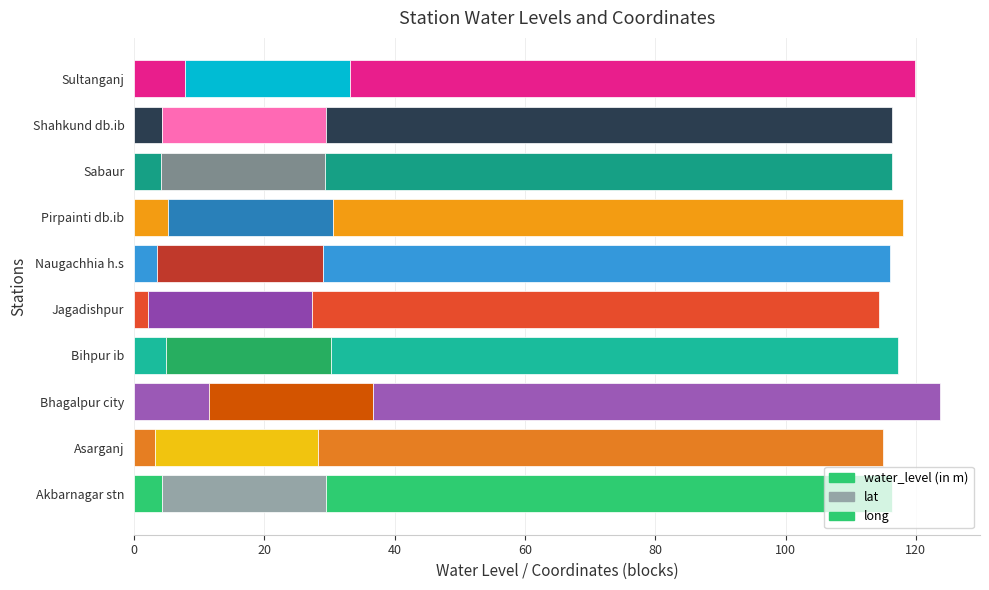

Reading left to right, list all the values displayed in this chart.

water_level (in m): Akbarnagar stn=4.3	Asarganj=3.1	Bhagalpur city=11.4	Bihpur ib=4.9	Jagadishpur=2.2	Naugachhia h.s=3.6	Pirpainti db.ib=5.2	Sabaur=4.1	Shahkund db.ib=4.3	Sultanganj=7.8
lat: Akbarnagar stn=25.2	Asarganj=25.1	Bhagalpur city=25.2	Bihpur ib=25.4	Jagadishpur=25.2	Naugachhia h.s=25.4	Pirpainti db.ib=25.3	Sabaur=25.2	Shahkund db.ib=25.2	Sultanganj=25.2
long: Akbarnagar stn=86.8	Asarganj=86.7	Bhagalpur city=87.0	Bihpur ib=86.9	Jagadishpur=87.0	Naugachhia h.s=87.1	Pirpainti db.ib=87.4	Sabaur=87.0	Shahkund db.ib=86.8	Sultanganj=86.7